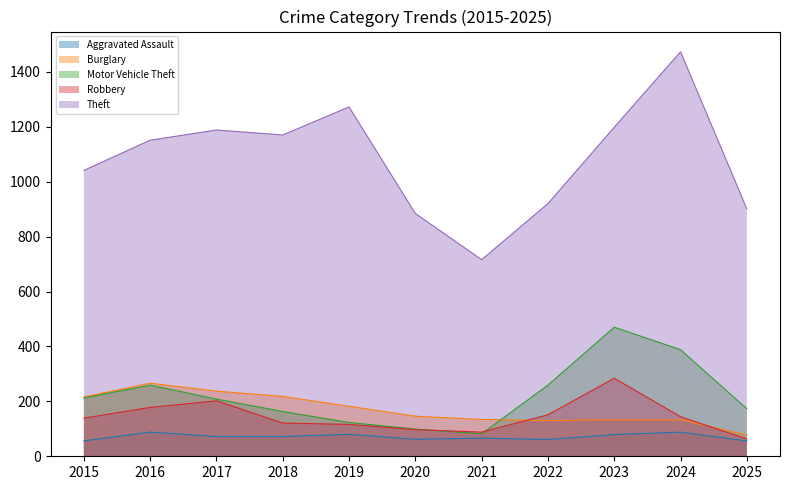

Which label corresponds to the largest value in the chart?

2024